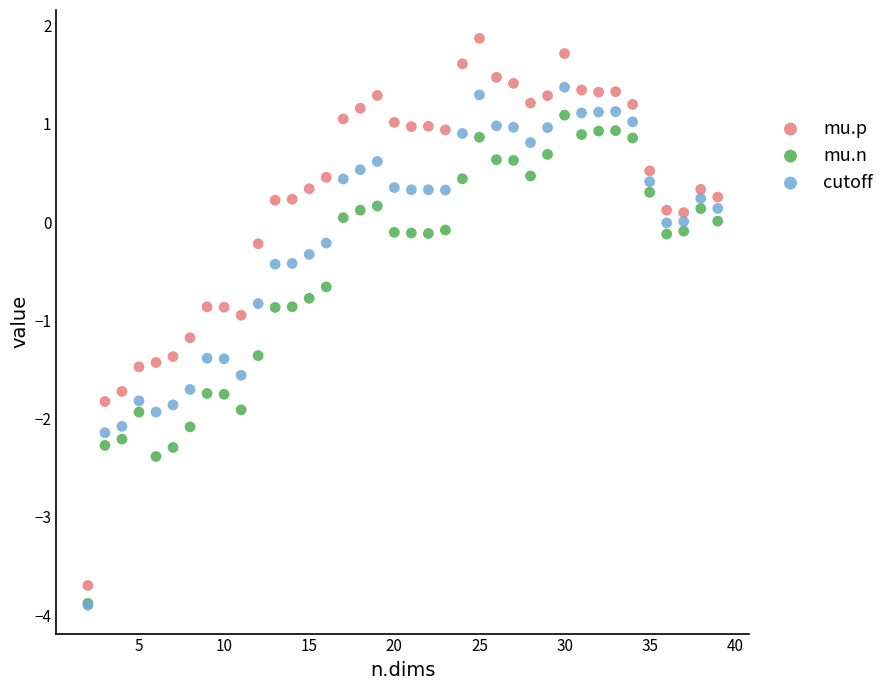

What are all the series names shown in the legend?

mu.p, mu.n, cutoff